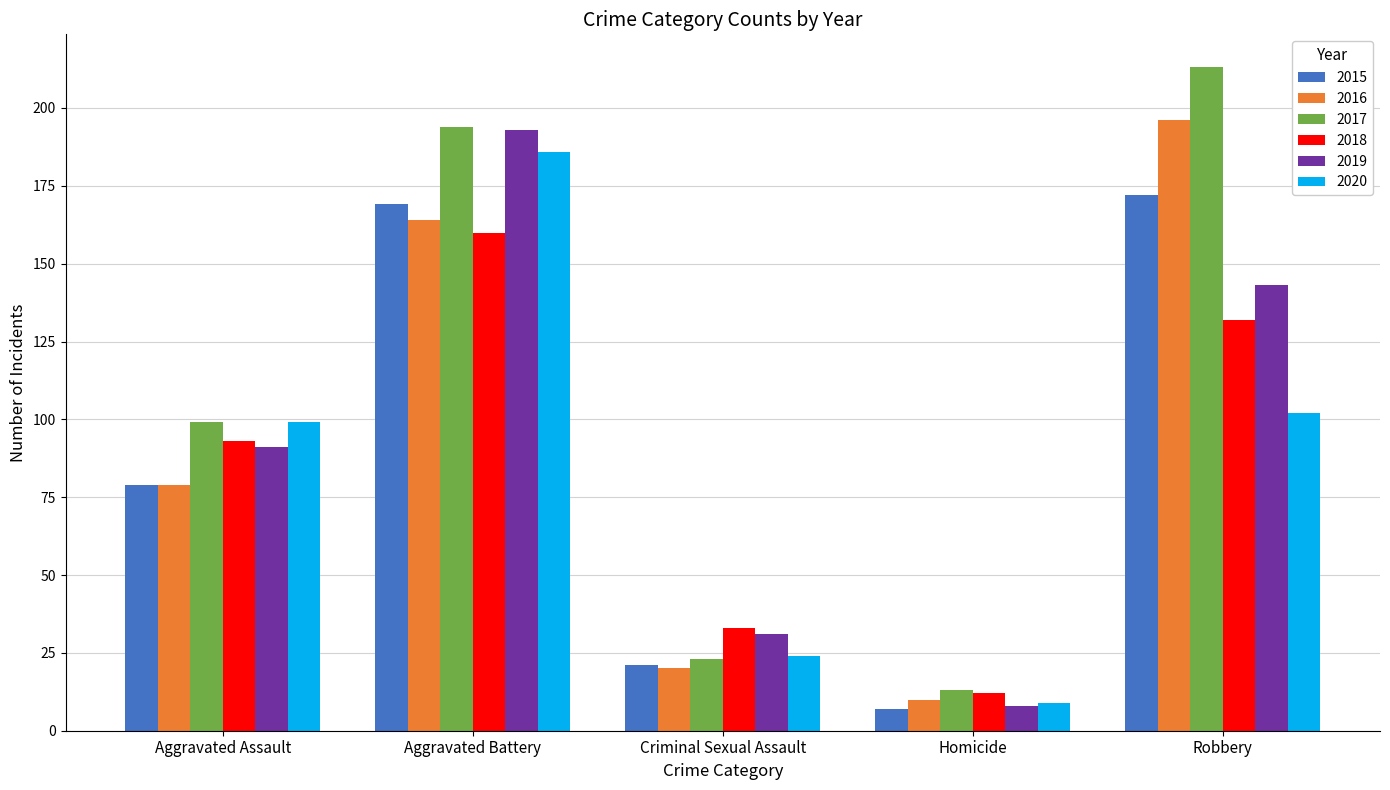

What is the value of the 2017 bar at the 4th from the left?

13